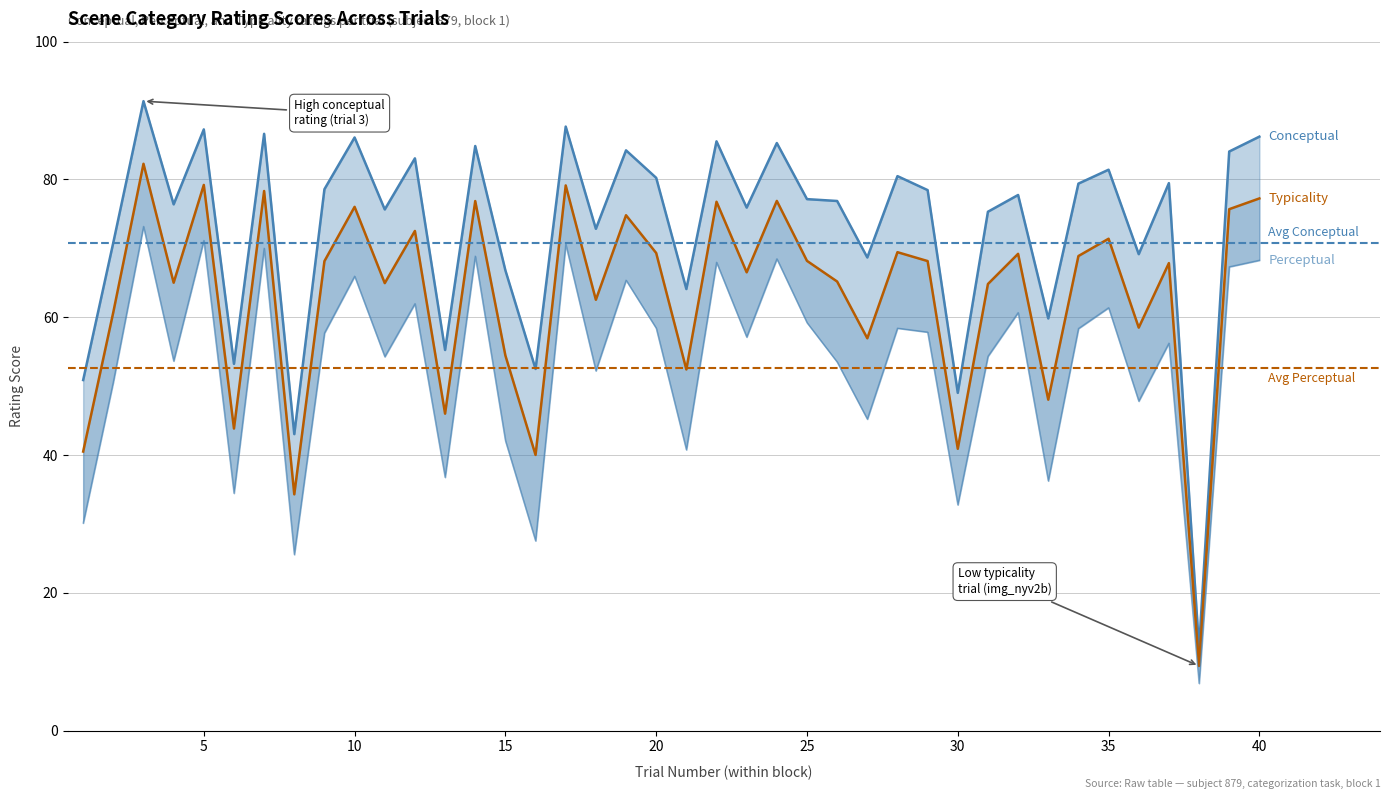

Is this an area chart (filled region under the line)?

No